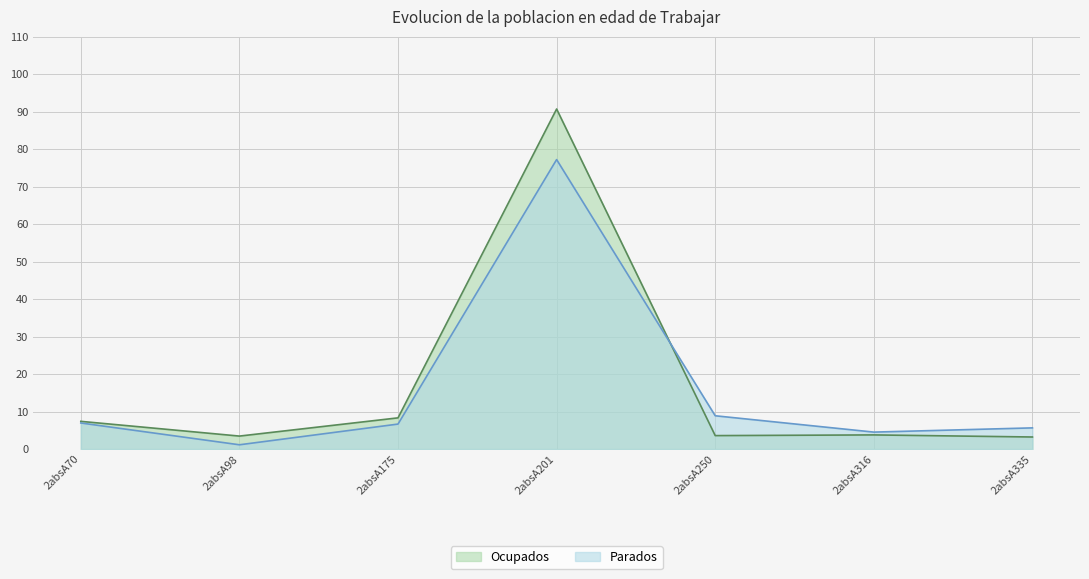

Rank the series by their average value, from lowest to highest.

Parados, Ocupados